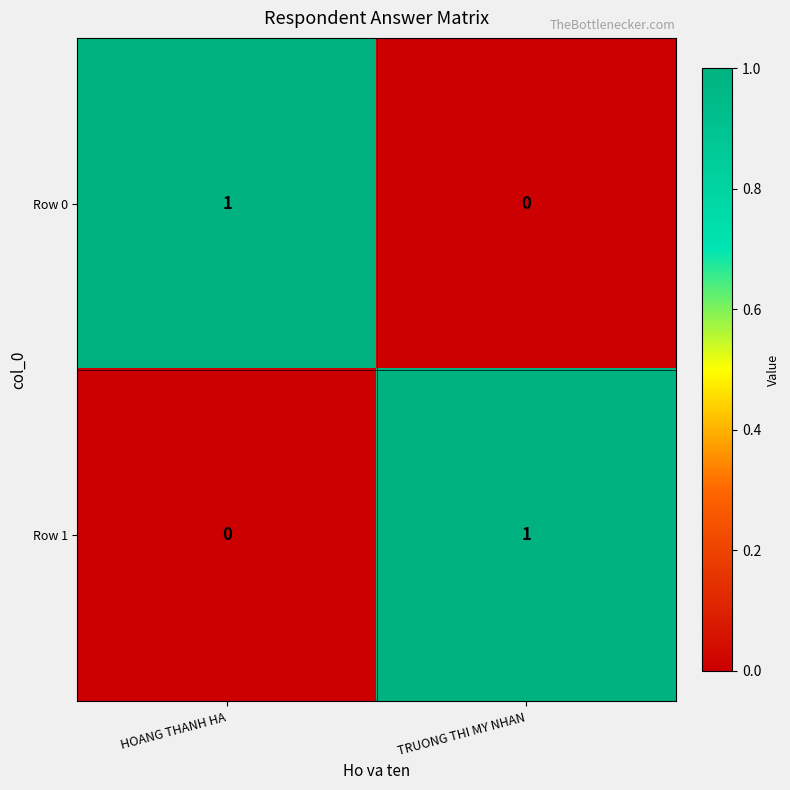

Rank the series at HOANG THANH HA from highest to lowest value.

Row 0, Row 1